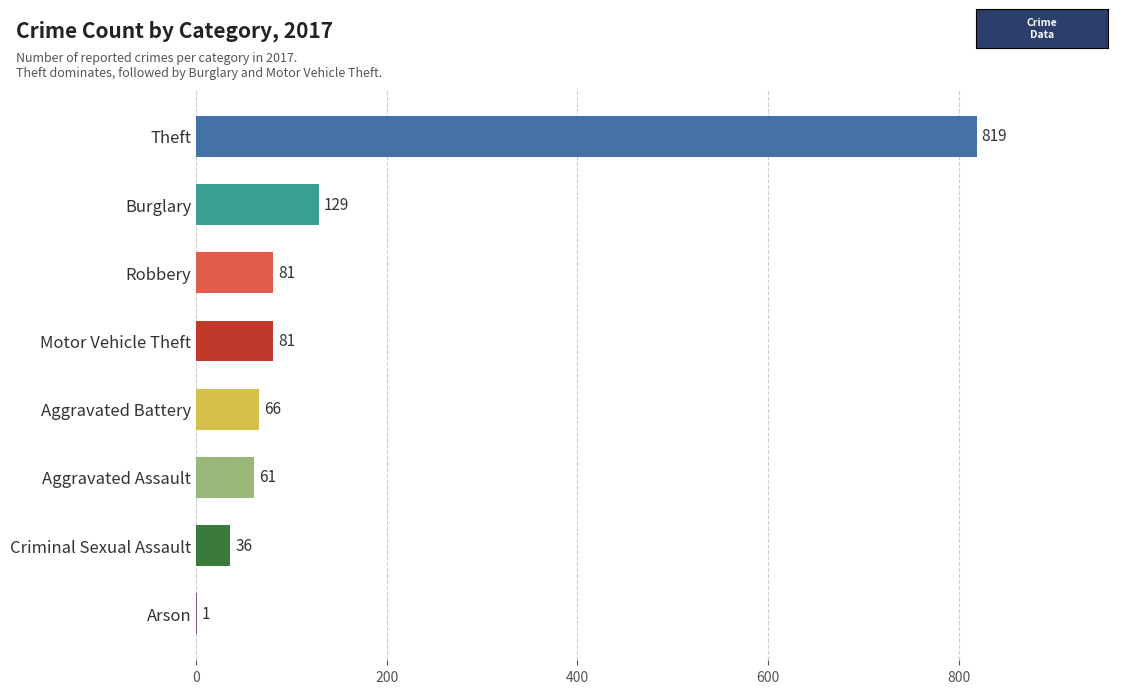

What is the sum of all values?

1274